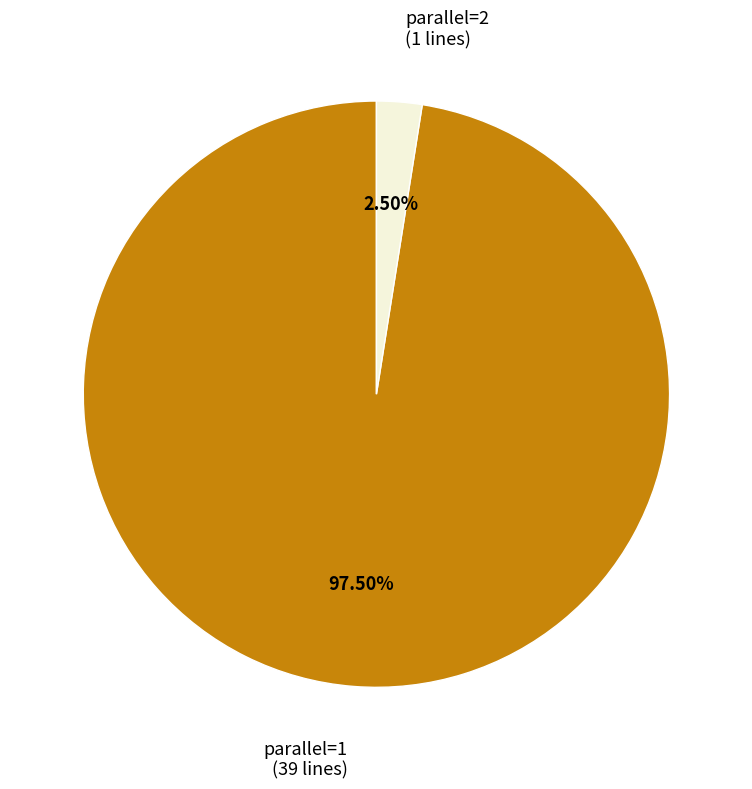

Is there any slice that represents more than half of the pie?

Yes